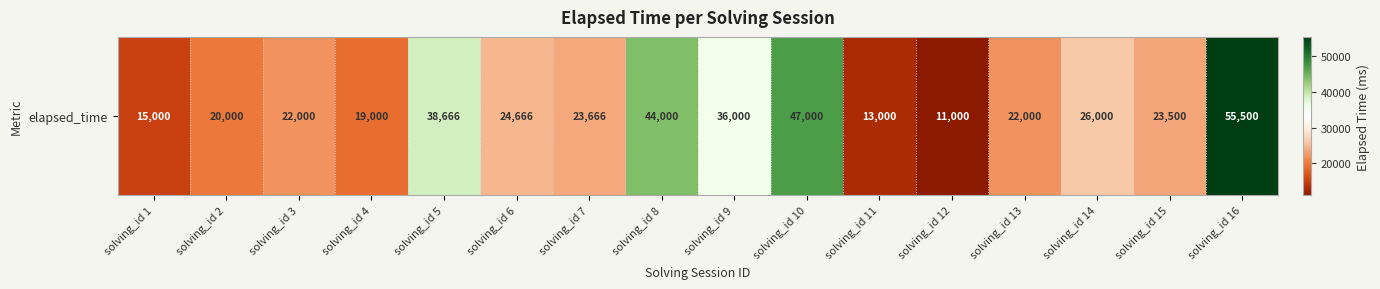

True or false: the data shows 22000 at solving_id 3.

True